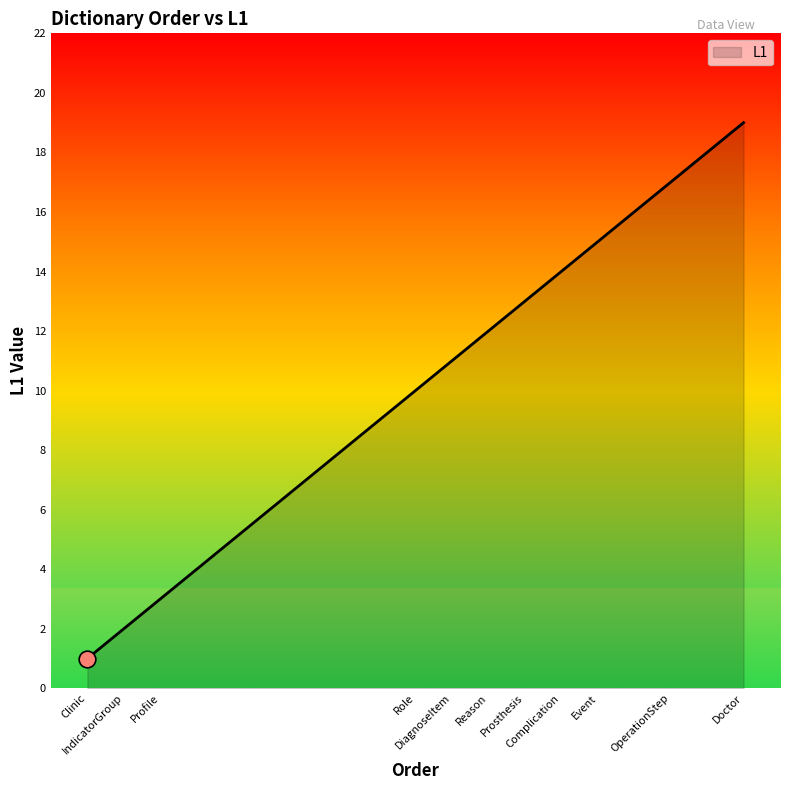

How many distinct data groups are displayed?

1